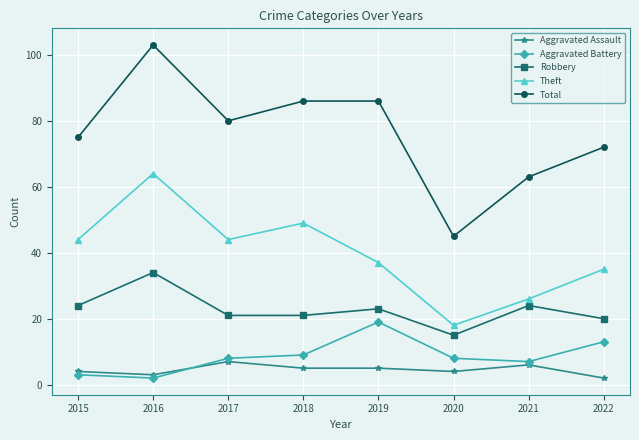

What is the value of the Aggravated Battery point at the 5th from the left?

19